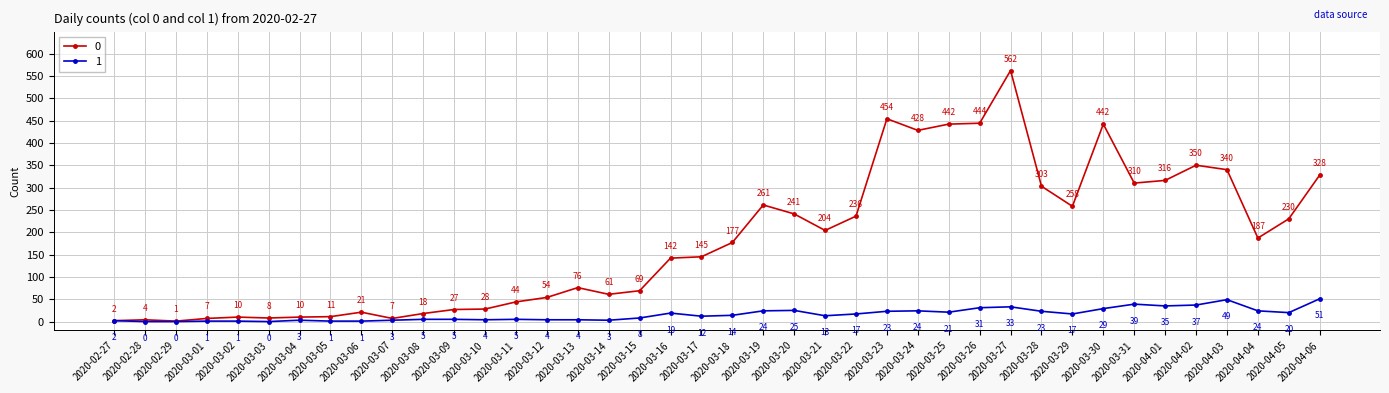

At how many categories does at least one series exceed 515?

1